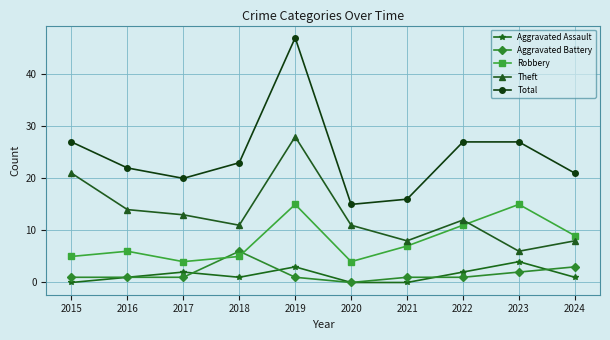

The value of Theft at 2024 is 8. True or false?

True